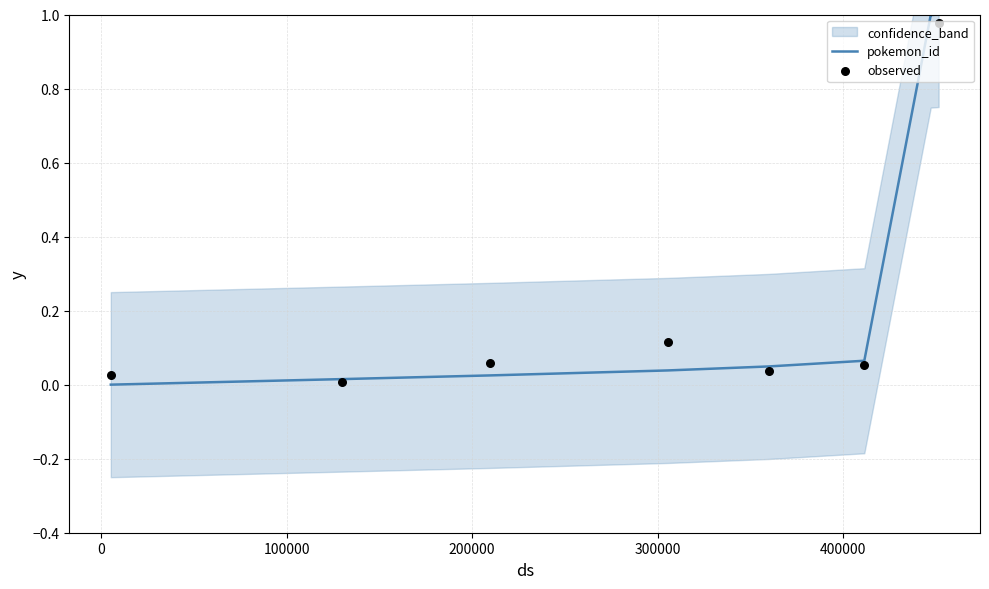

What is the highest value of the pokemon_id series?

1.0